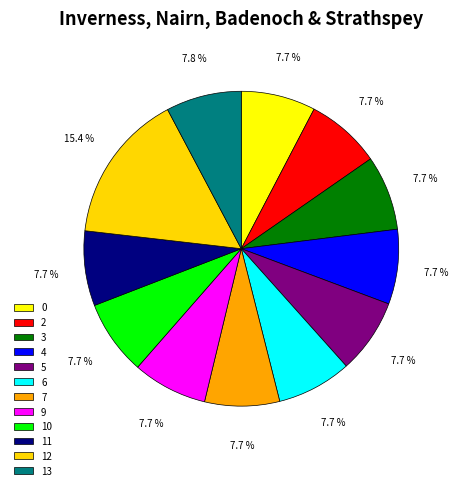

To the nearest percent, what is the combined percentage of 13 and 7?

15%